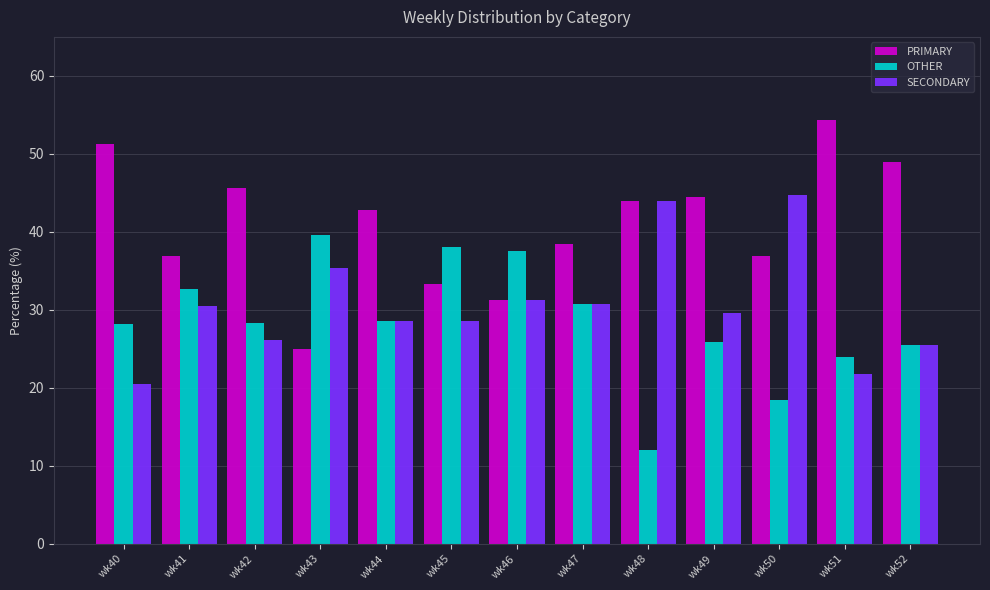

What is the value of the SECONDARY bar at the 4th from the left?

35.4